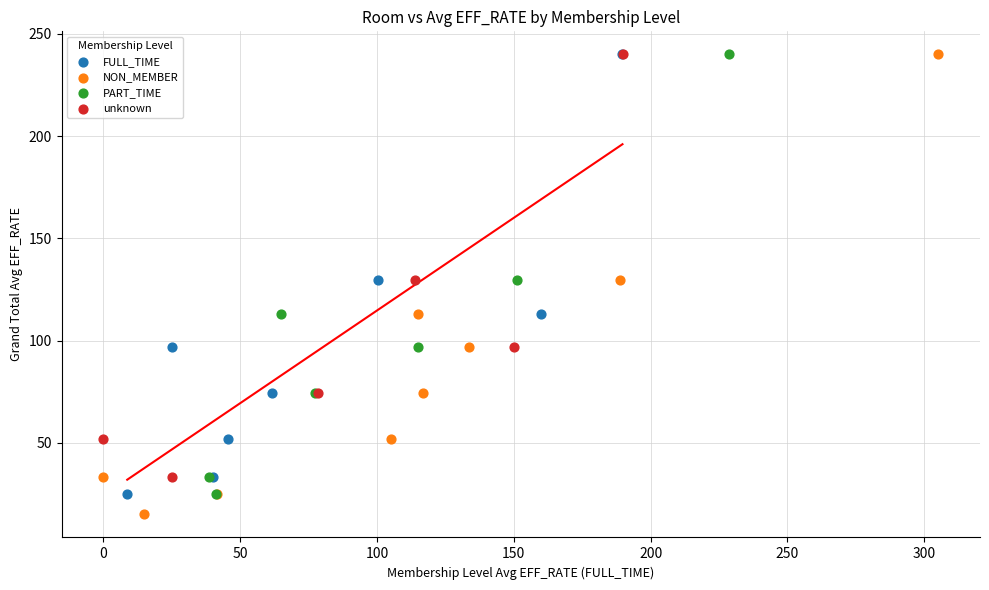

Which series contains the lowest Y value?

NON_MEMBER